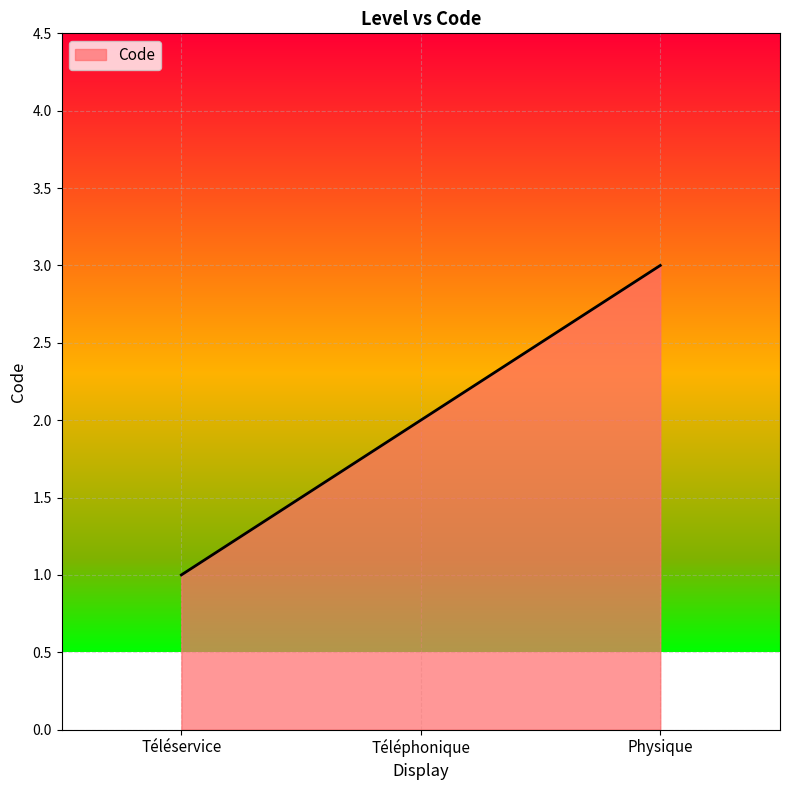

How many series are shown in this chart?

1